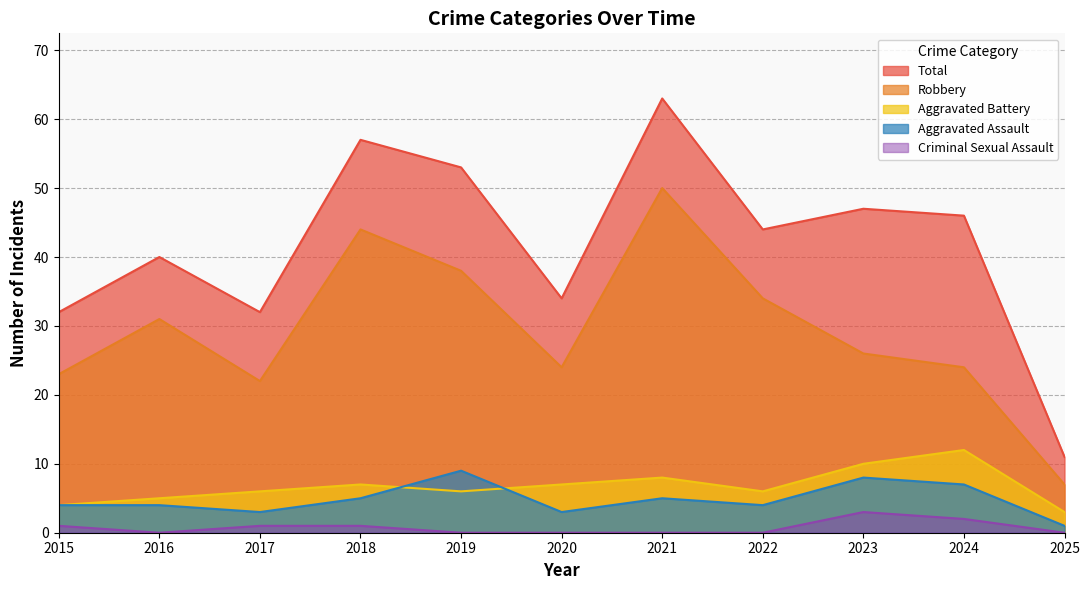

The value of Criminal Sexual Assault at 2015 is 2. True or false?

False